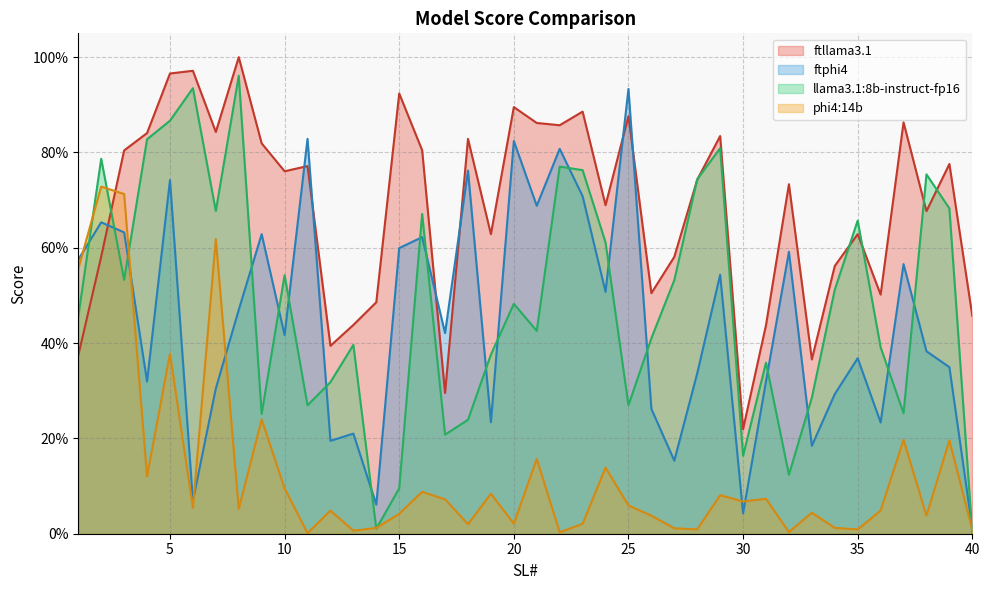

The value of ftphi4 at 2 is 1.1. True or false?

False